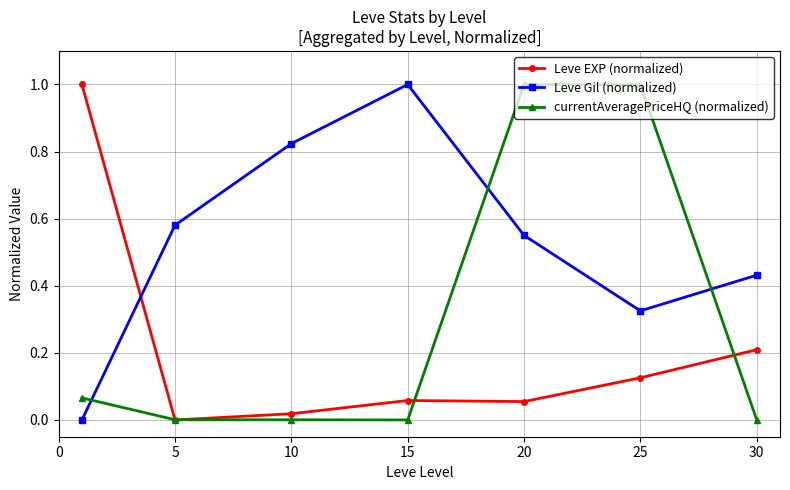

What are all the series names shown in the legend?

Leve EXP (normalized), Leve Gil (normalized), currentAveragePriceHQ (normalized)